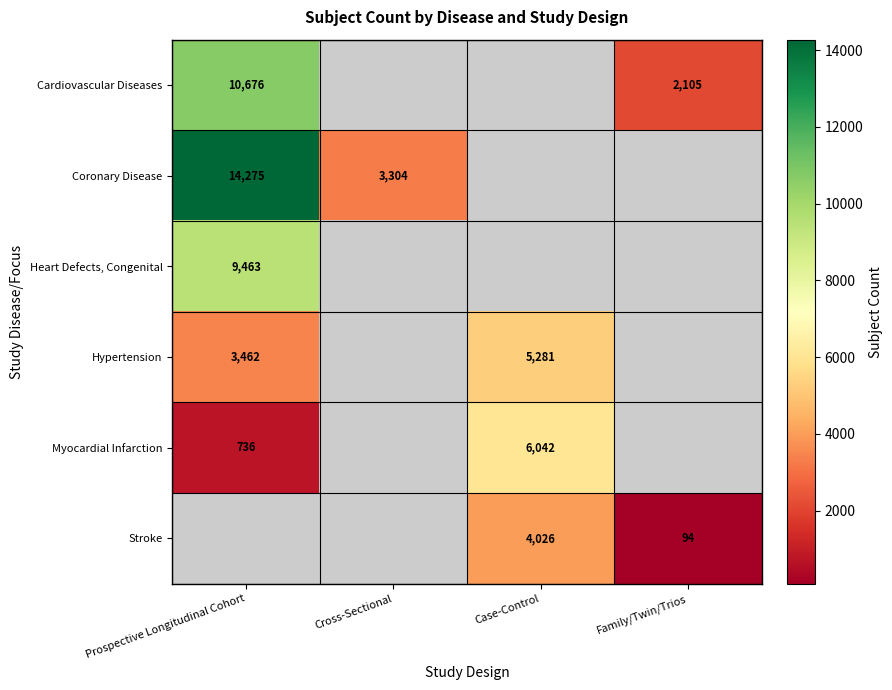

Is the value of Myocardial Infarction at Case-Control greater than the value of Coronary Disease at Cross-Sectional?

Yes